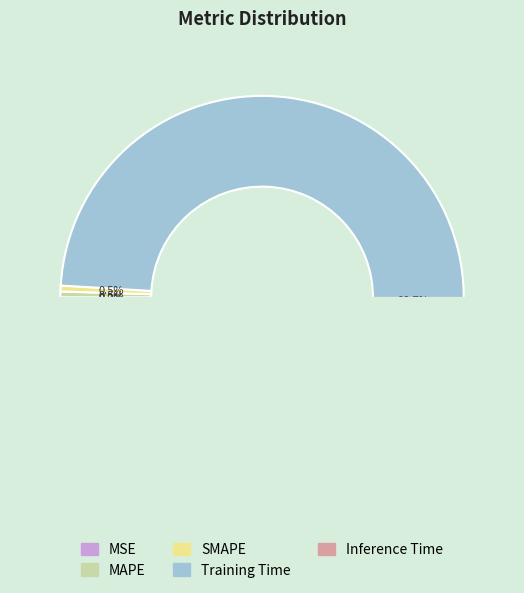

What is the largest slice in the pie chart?

Training Time